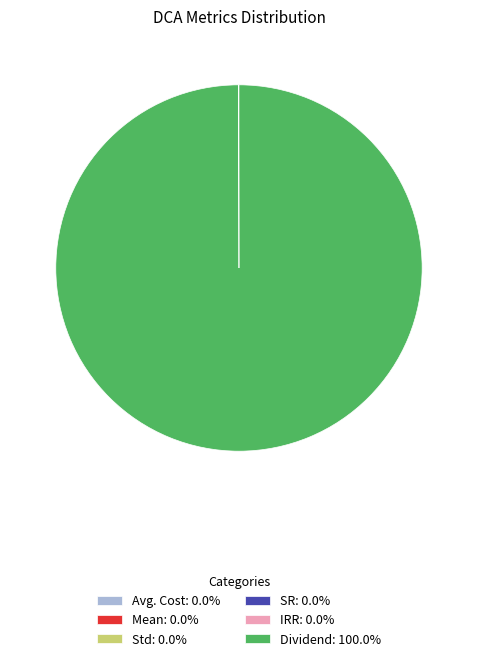

Is there any slice that represents more than half of the pie?

Yes